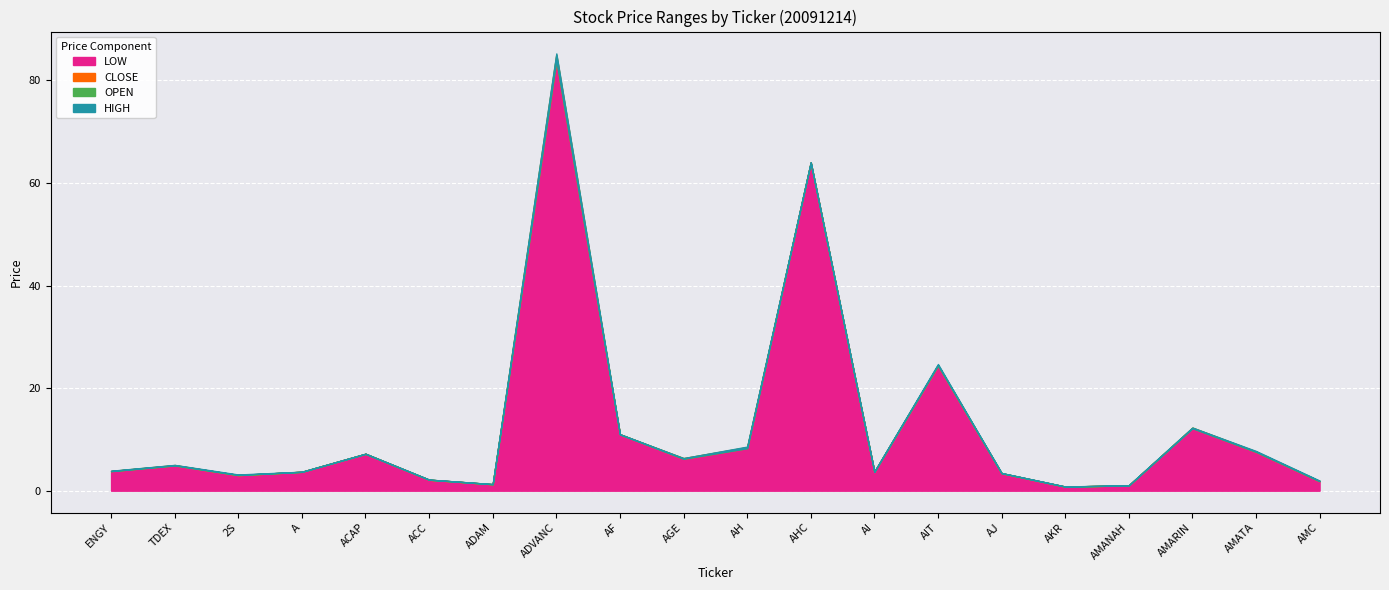

Rank the series by their maximum value, from lowest to highest.

LOW, OPEN, CLOSE, HIGH